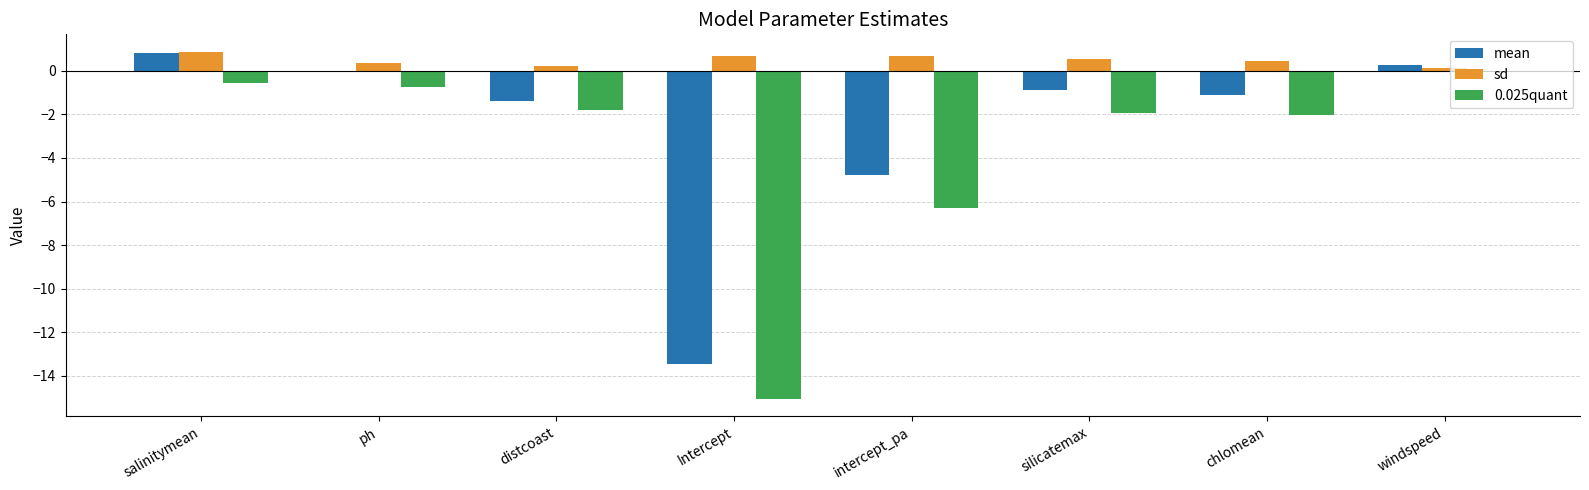

Which category has the highest value in the 0.025quant series?

windspeed